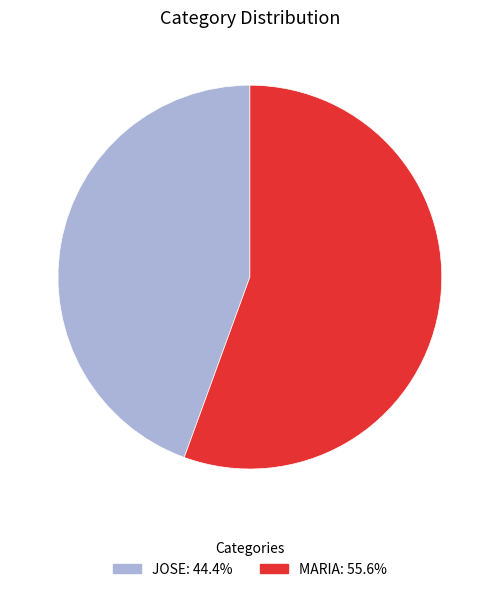

What is the ratio of the value at JOSE: 44.4% to the value at MARIA: 55.6%?

0.8